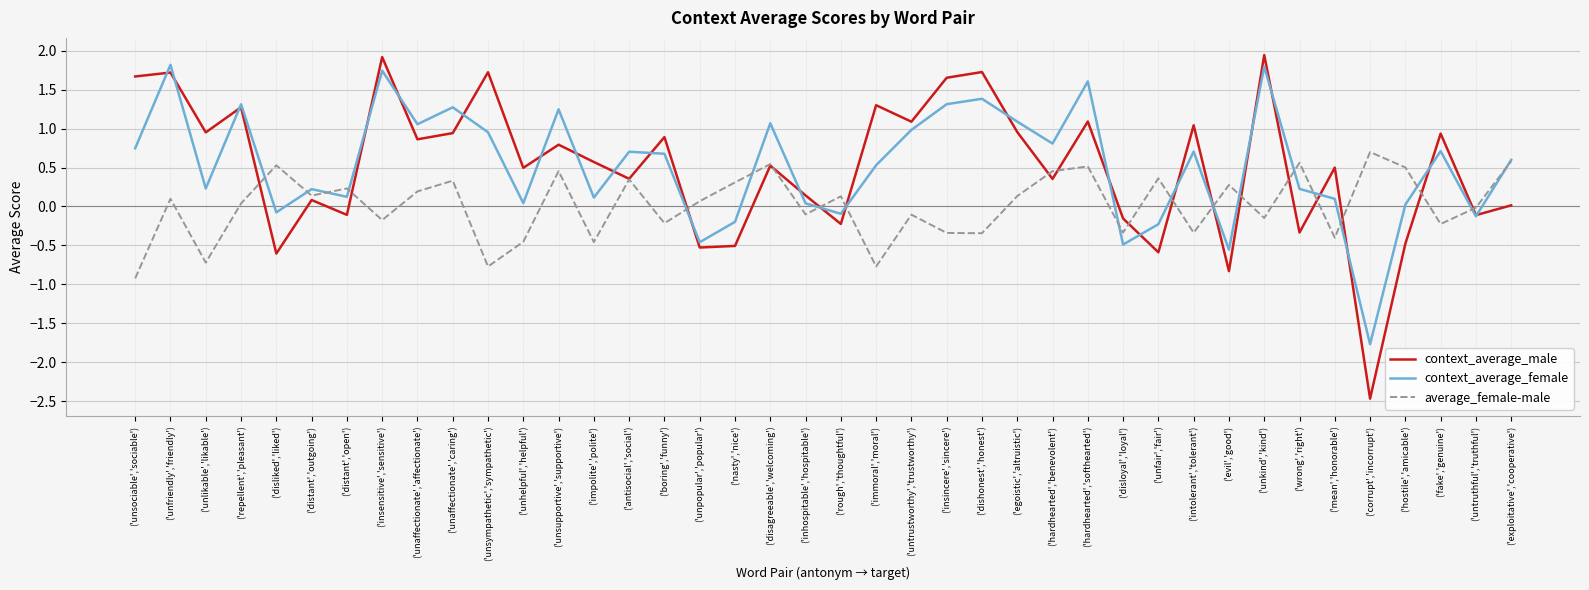

What is the difference between the maximum and minimum values in the context_average_male series?

4.4